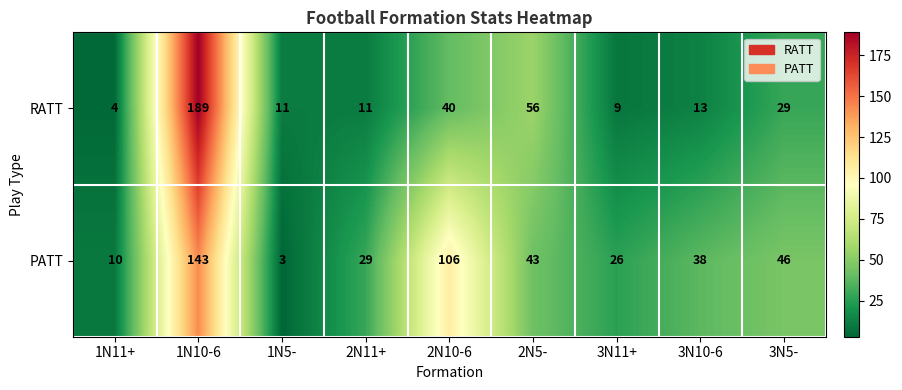

Which series has the largest range (max minus min)?

RATT